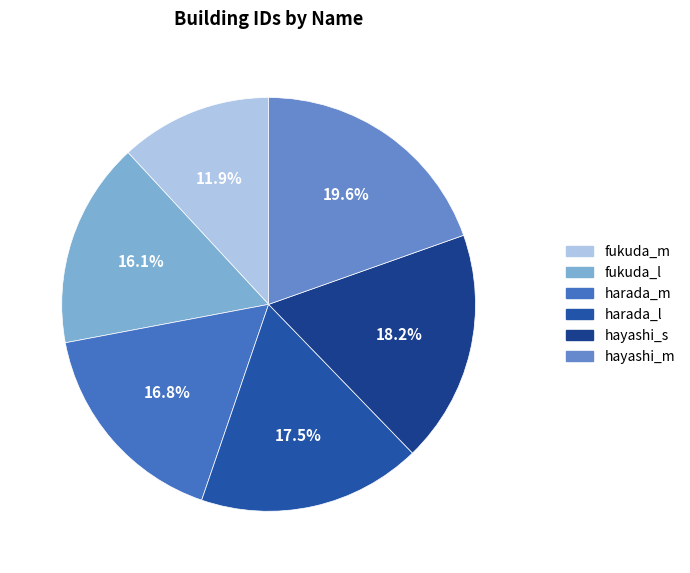

Is there a majority slice in this chart?

No